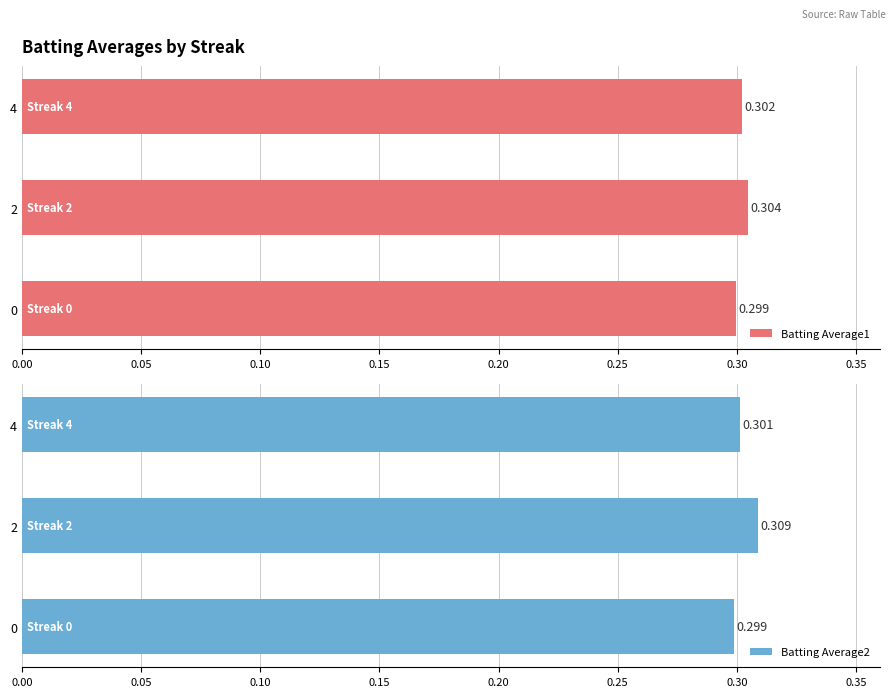

At how many categories does at least one series exceed 0?

3